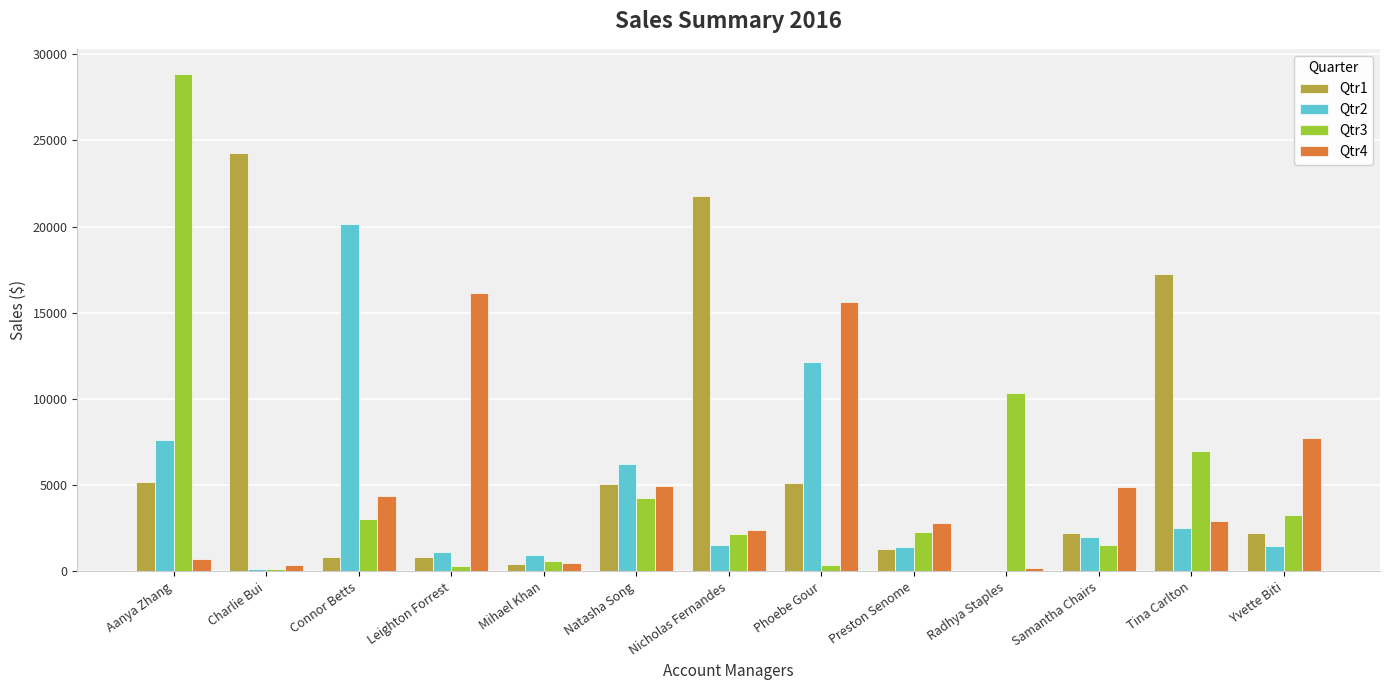

Which series has the largest total across all categories?

Qtr1